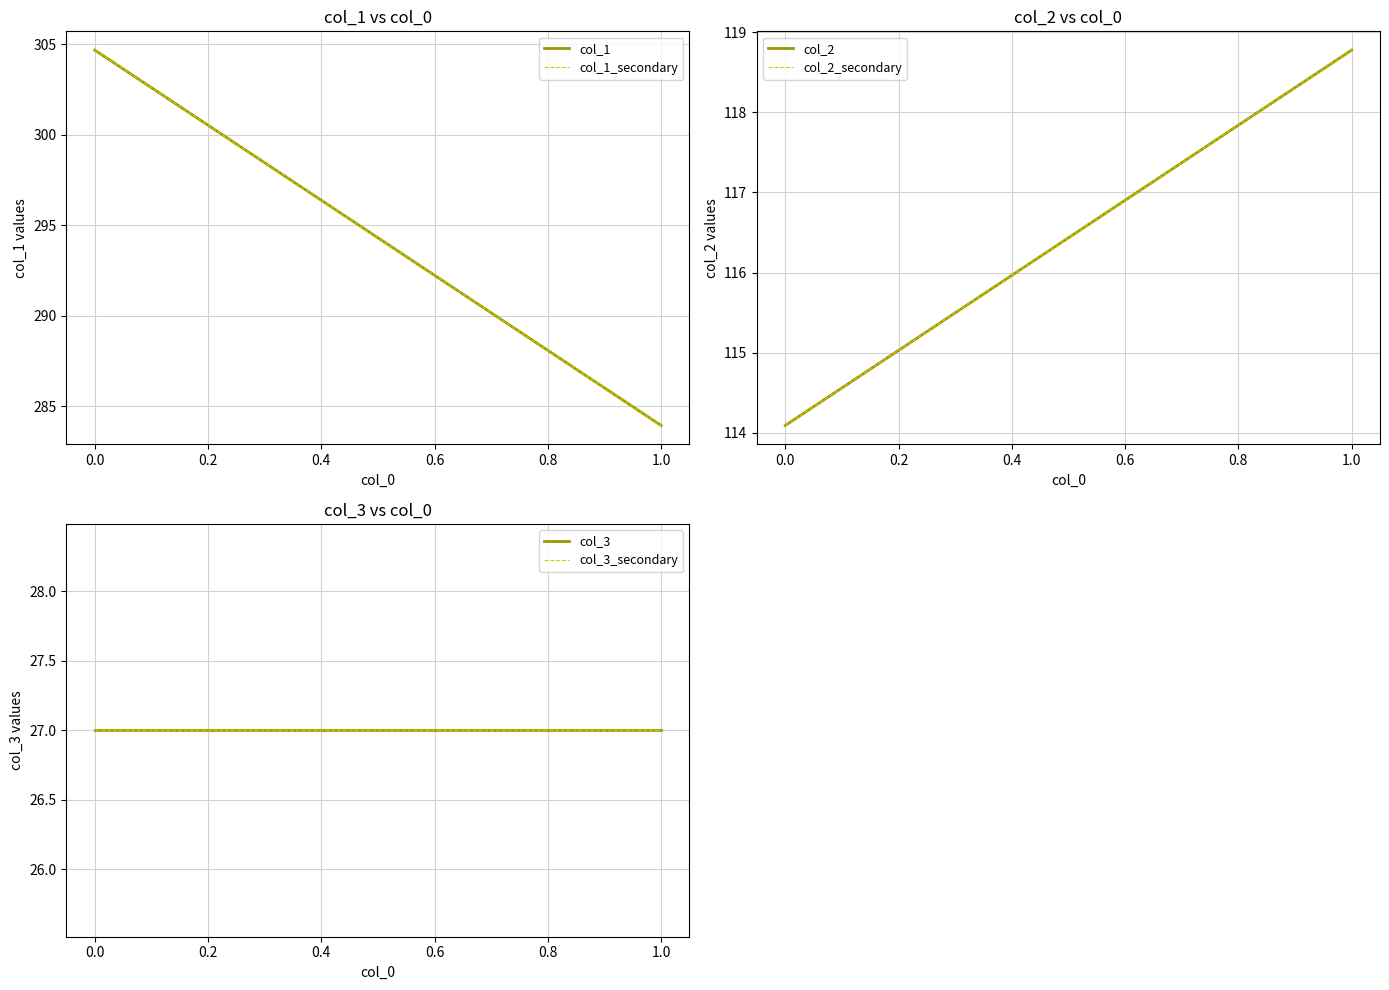

What is the value of the col_1_secondary point at the 1st from the left?

304.7